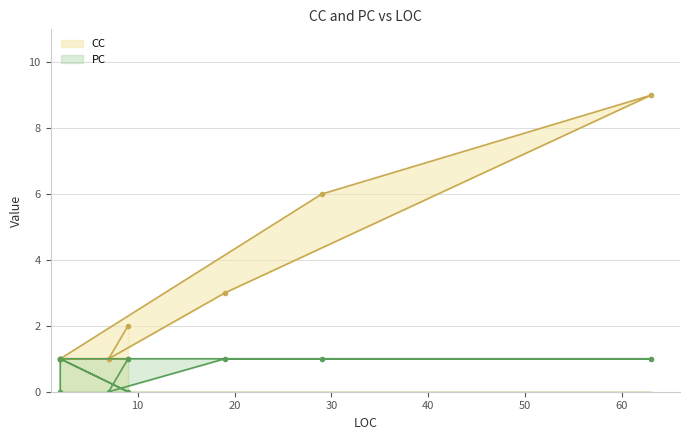

What value does the PC series have at 19?

1